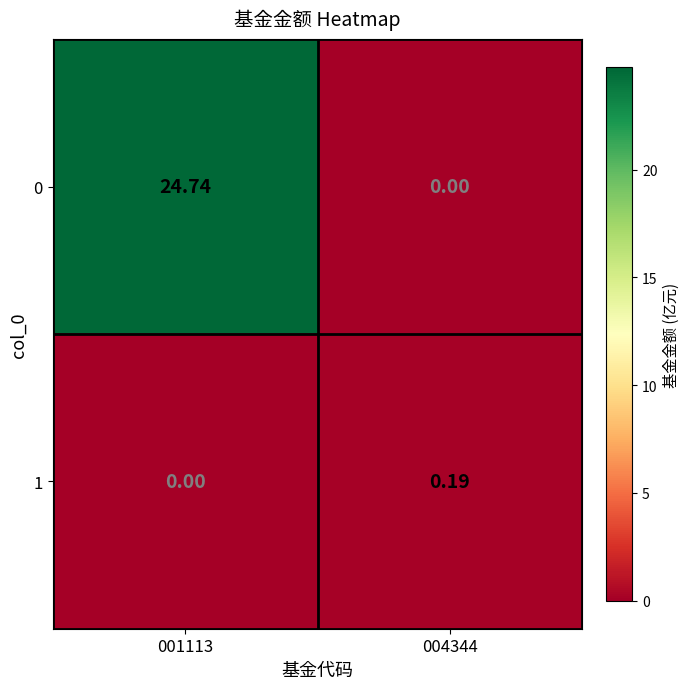

Is the value of 1 at 004344 greater than the value of 0 at 004344?

Yes